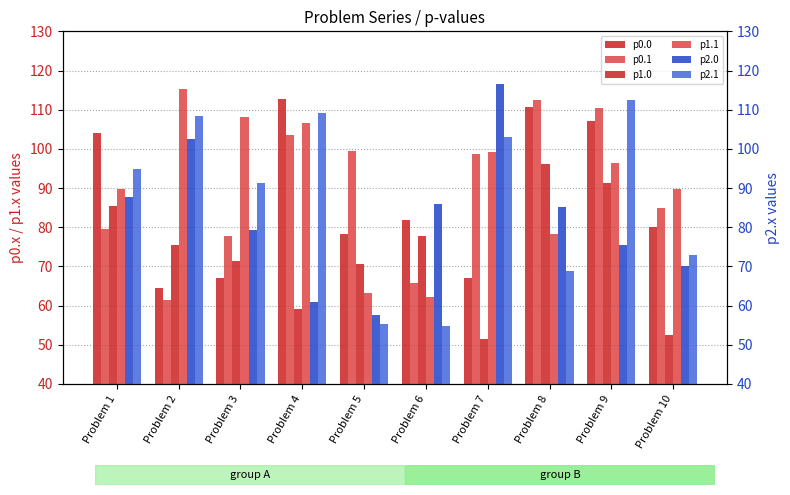

What is the value of the p0.1 bar at the 5th from the left?

99.4